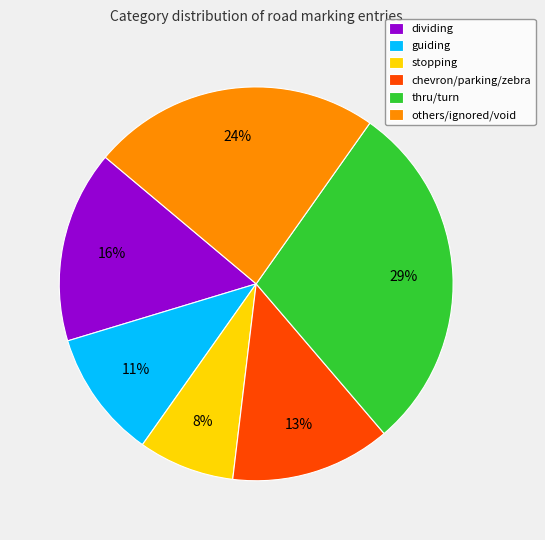

To the nearest percent, what is the average slice percentage?

17%